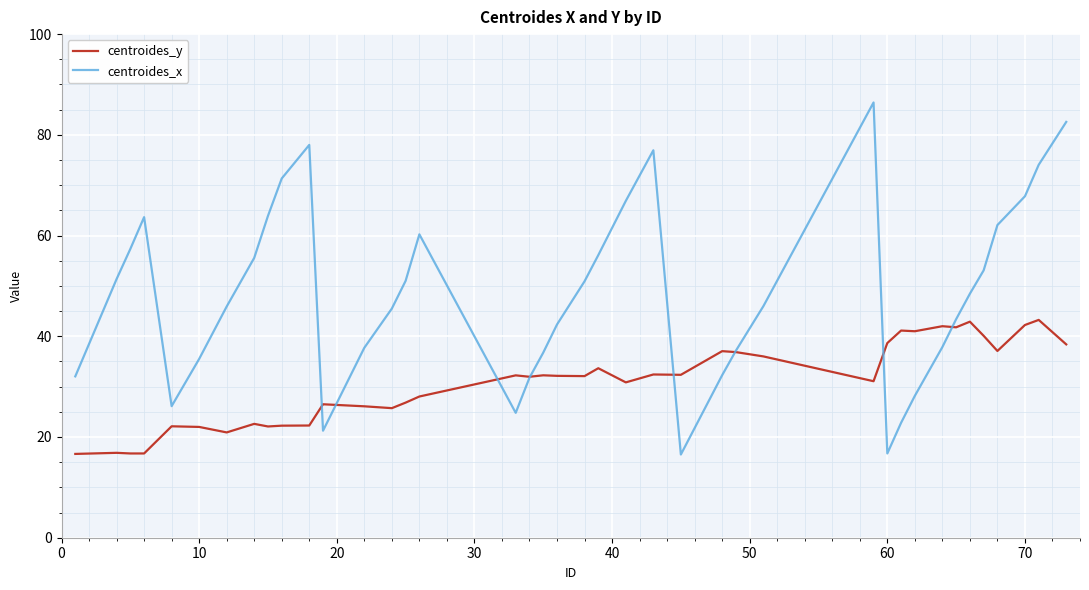

What is the minimum value for centroides_x?

16.5